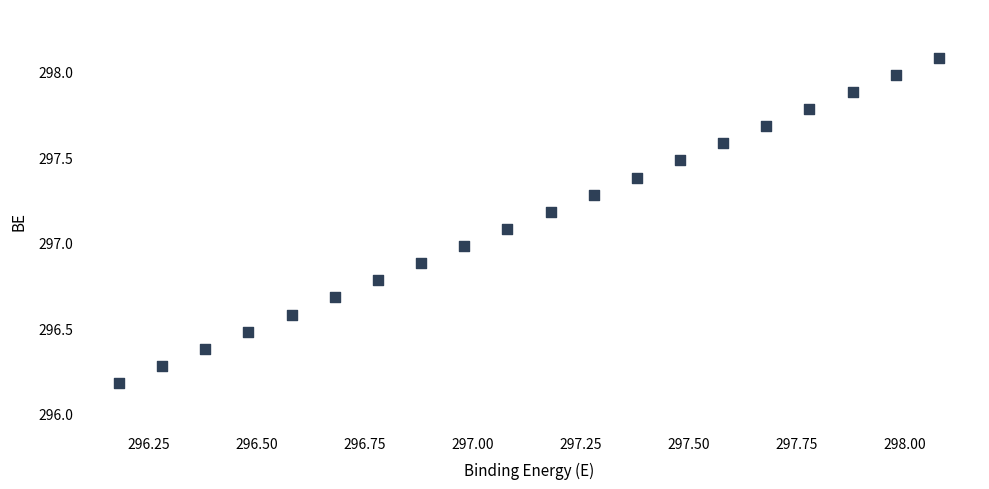

What is the range of X values (max minus min)?

1.9